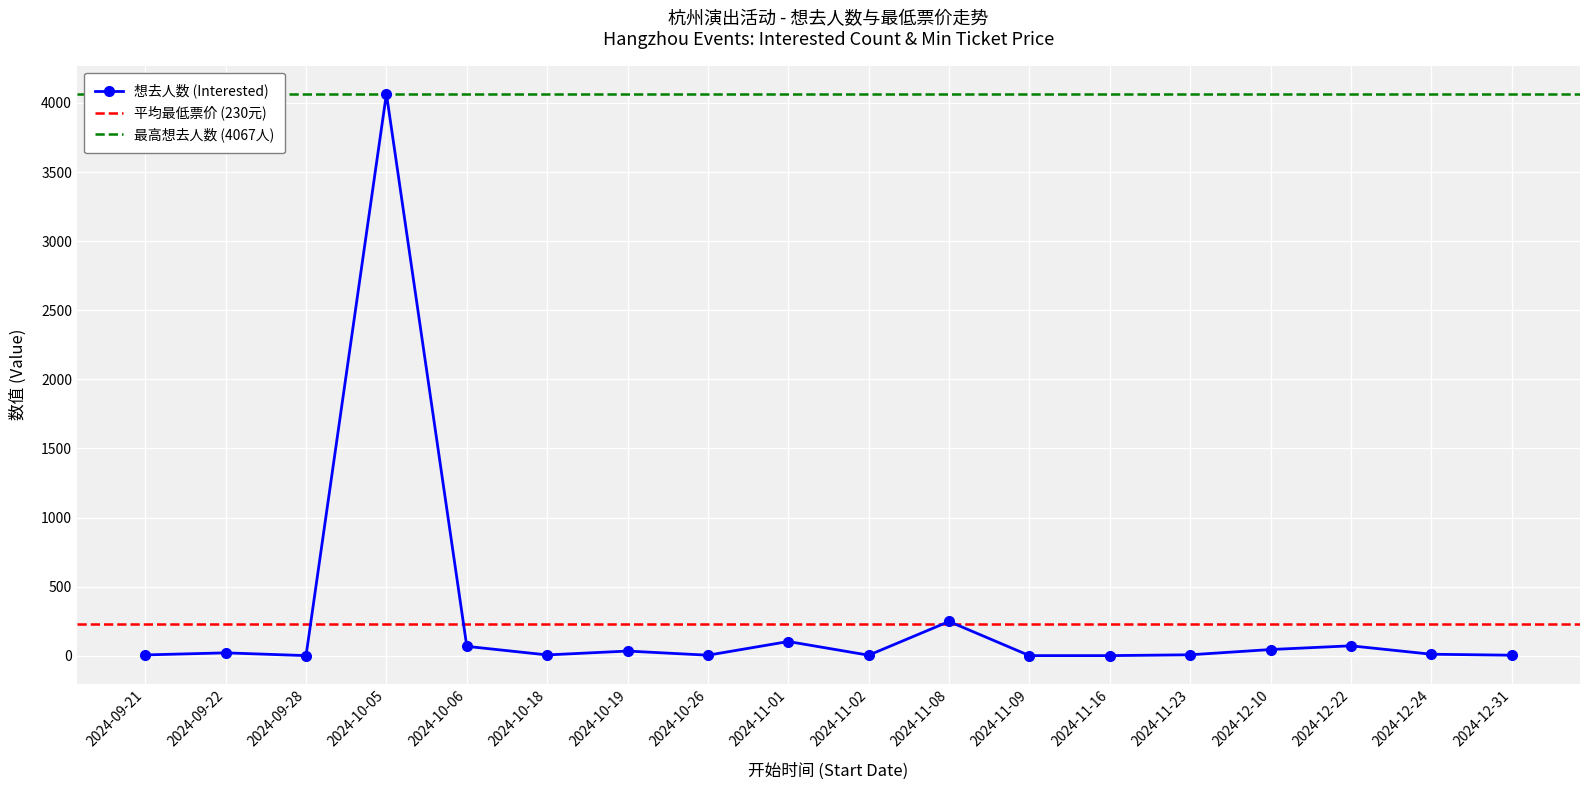

Between 2024-11-23 and 2024-11-02, which is larger?

2024-11-23